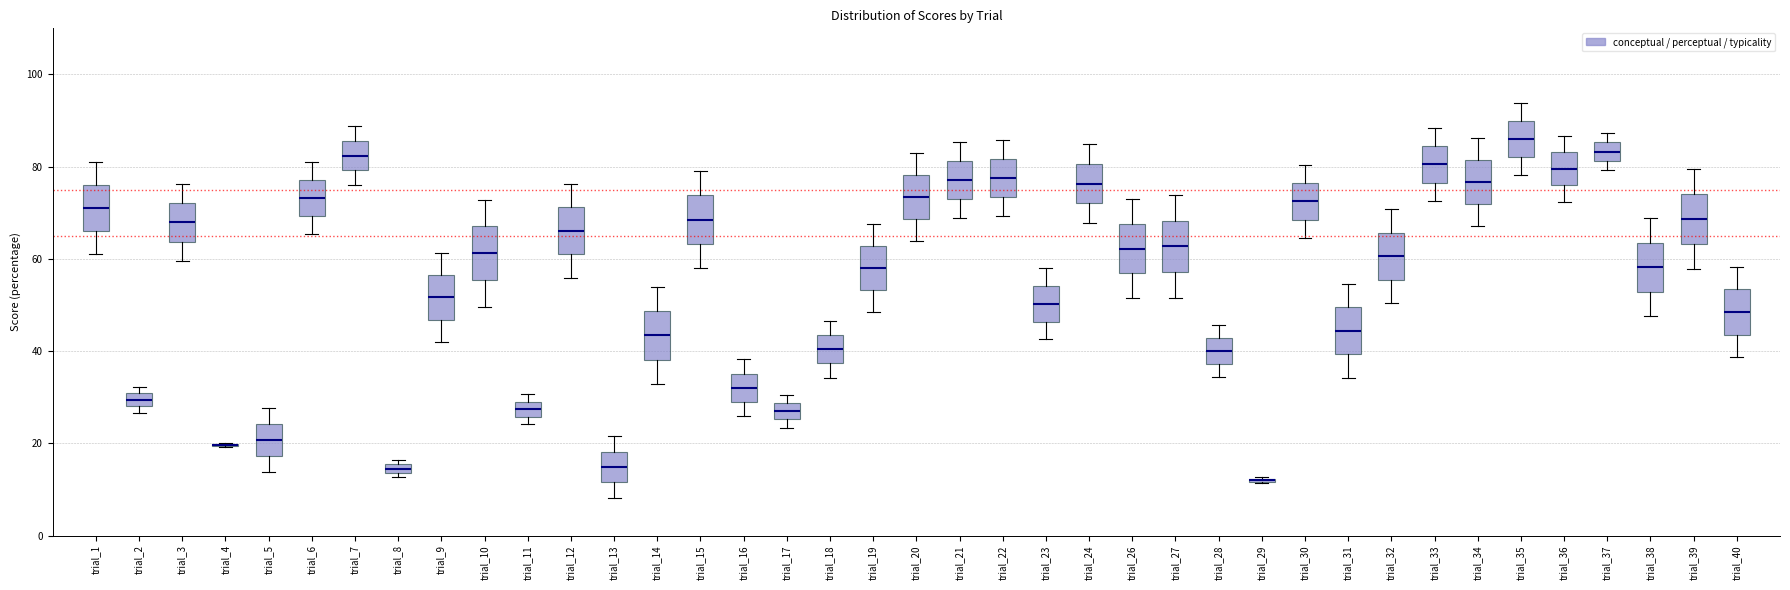

Where is the lower edge of the box for trial_36 on the y-axis? The values are not printed on the chart, so give them approximately, as read against the axis.

76